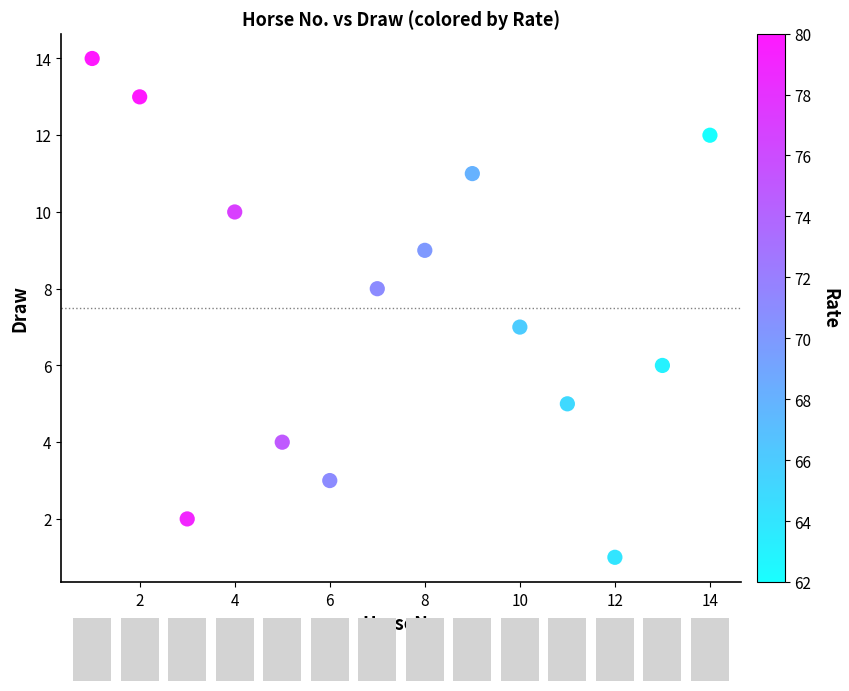

What is the range of X values (max minus min)?

13